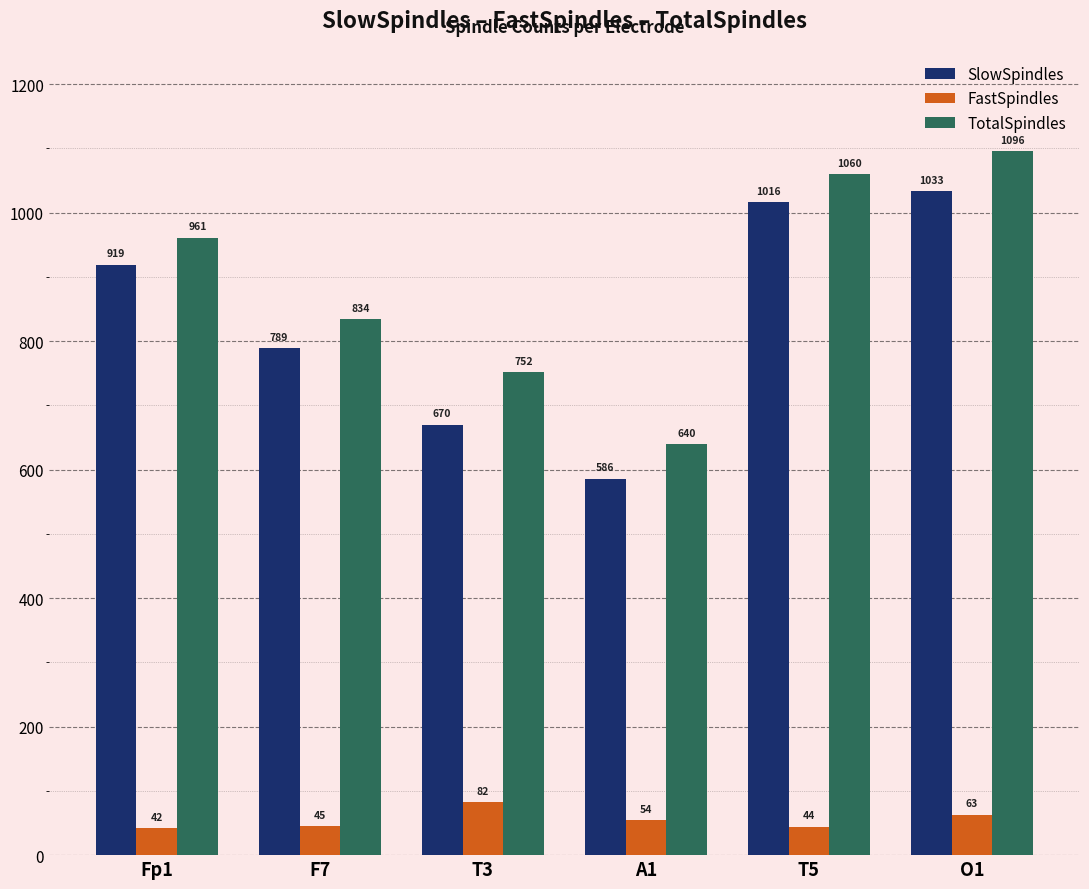

How many values in the TotalSpindles series are below 961?

3